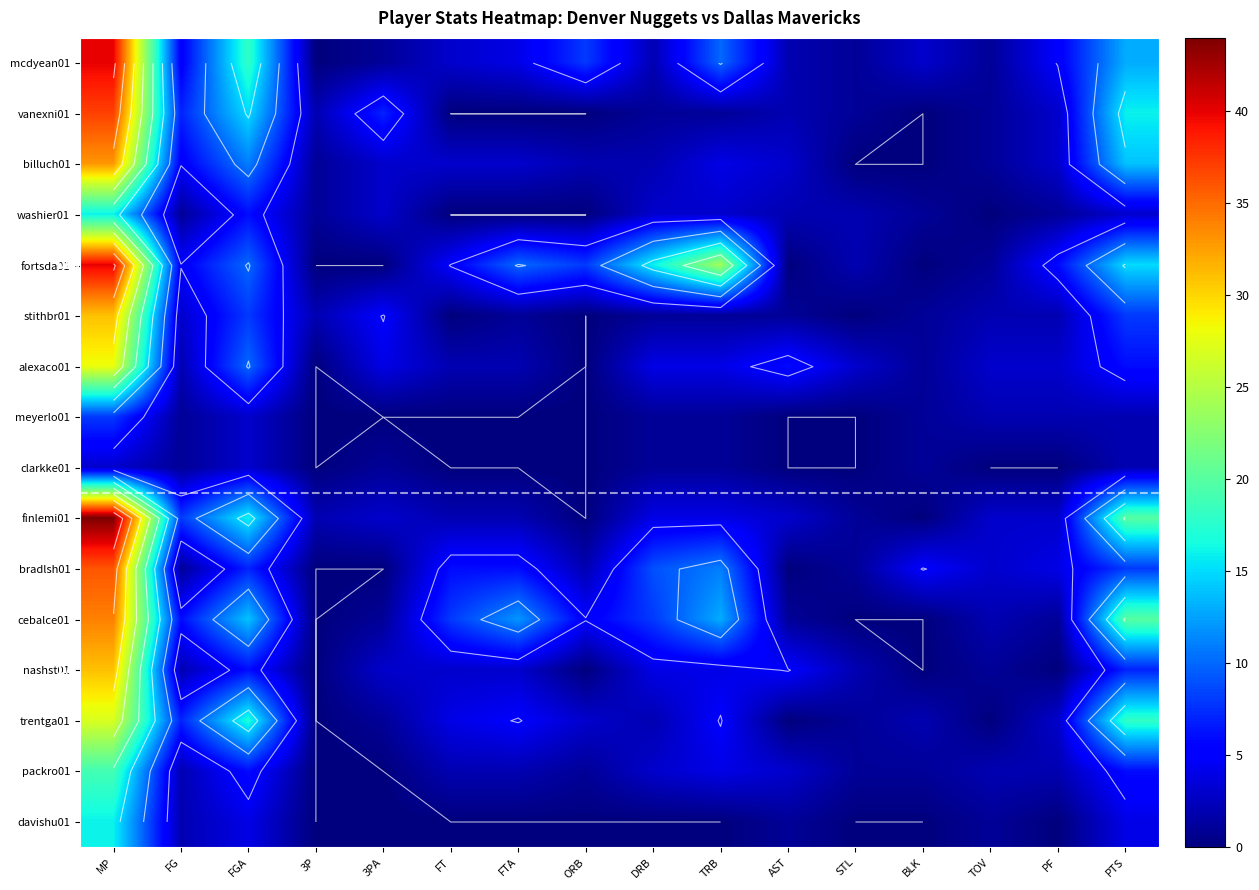

What is the spread (max minus min) of values at MP?

41